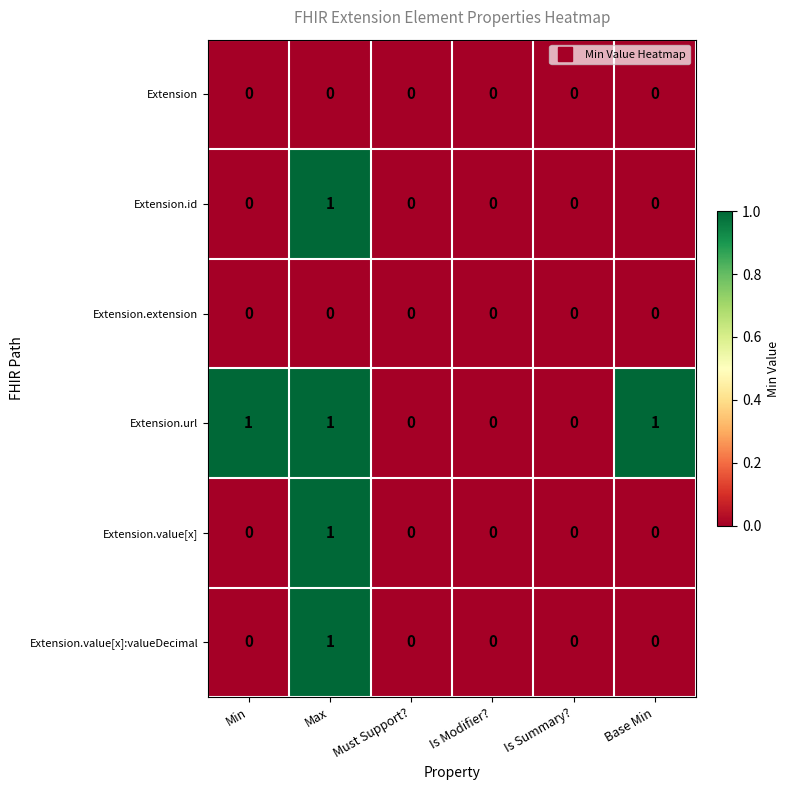

Count the Extension.value[x]:valueDecimal values in the range 0 to 1.

6